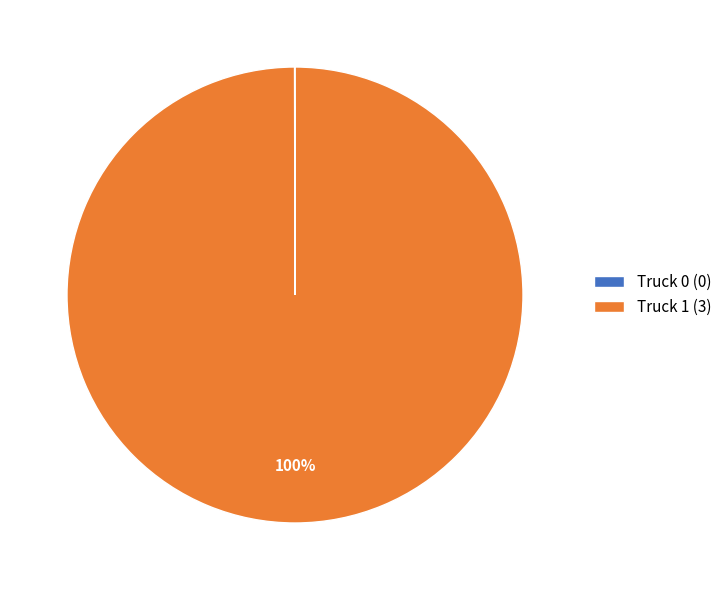

What is the largest slice in the pie chart?

Truck 1